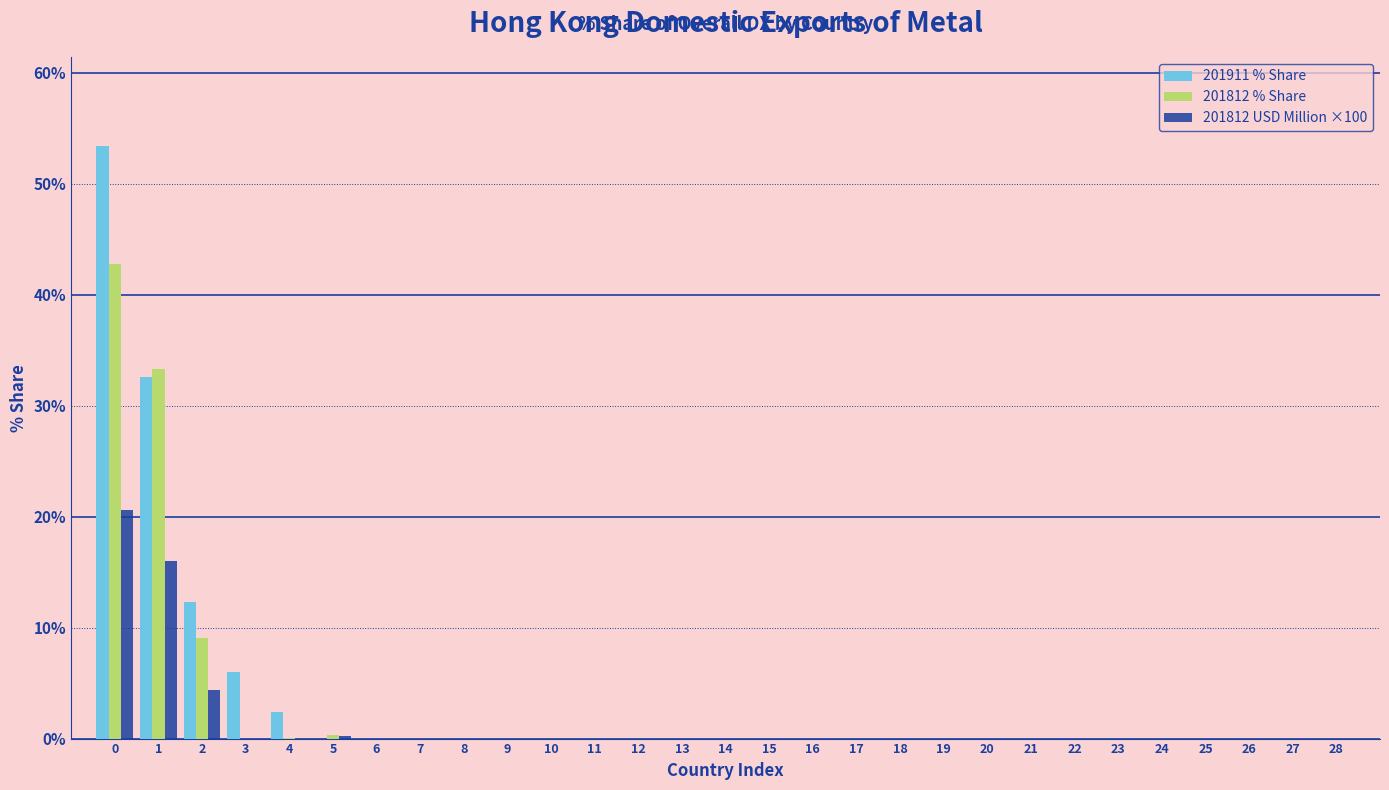

What is the maximum value shown in the chart?

53.4